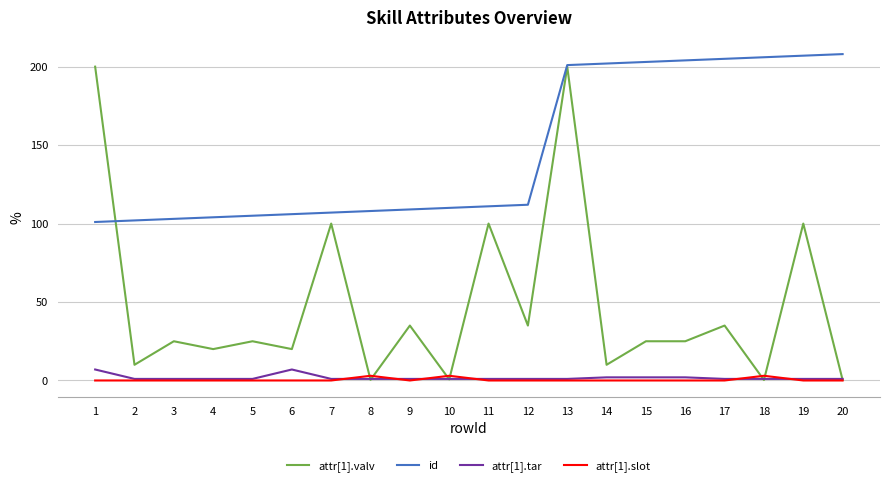

What is the maximum value shown in the chart?

208.0